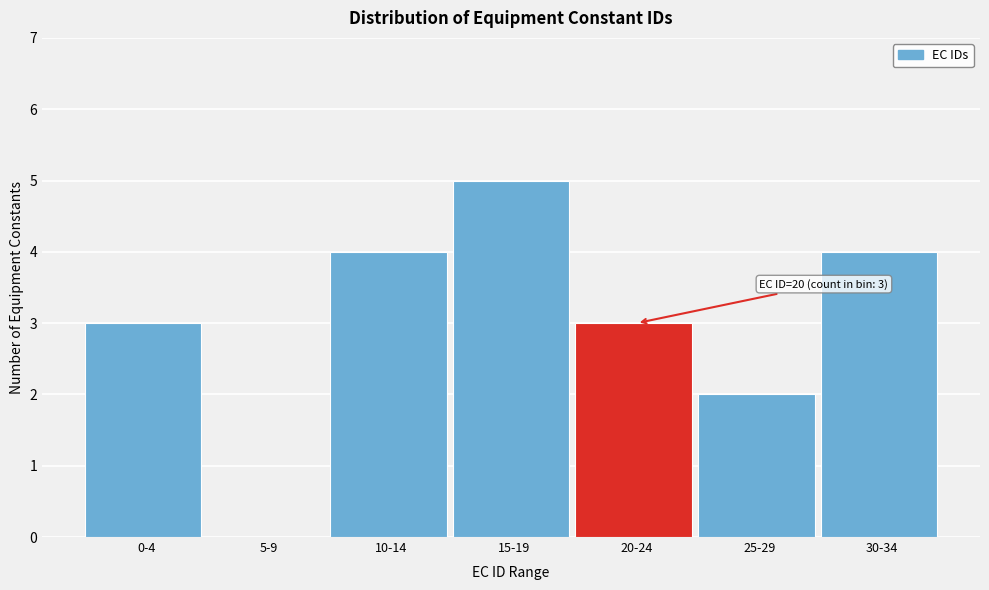

Reading left to right, list all the values displayed in this chart.

0-4=3	5-9=0	10-14=4	15-19=5	20-24=3	25-29=2	30-34=4